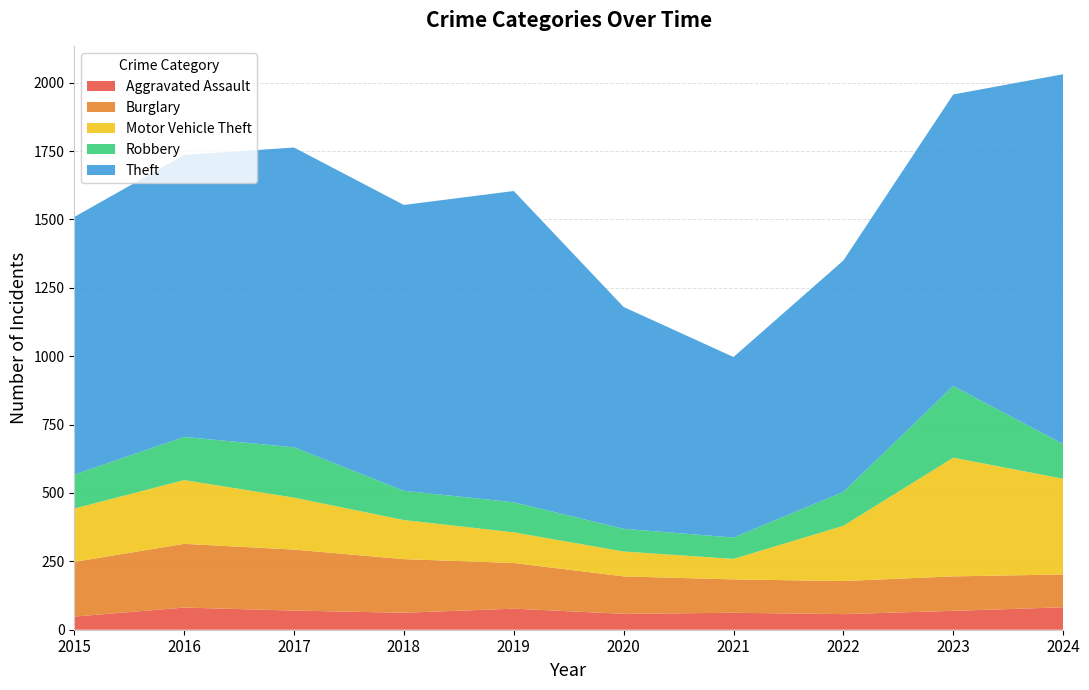

Reading left to right, what are all the values shown in this chart?

Aggravated Assault: 2015=48	2016=81	2017=70	2018=62	2019=77	2020=58	2021=62	2022=57	2023=69	2024=82
Burglary: 2015=200	2016=233	2017=223	2018=196	2019=167	2020=137	2021=122	2022=121	2023=126	2024=120
Motor Vehicle Theft: 2015=195	2016=233	2017=190	2018=143	2019=112	2020=91	2021=75	2022=202	2023=434	2024=350
Robbery: 2015=124	2016=158	2017=184	2018=107	2019=110	2020=83	2021=78	2022=124	2023=262	2024=127
Theft: 2015=942	2016=1031	2017=1096	2018=1045	2019=1138	2020=811	2021=660	2022=846	2023=1066	2024=1352